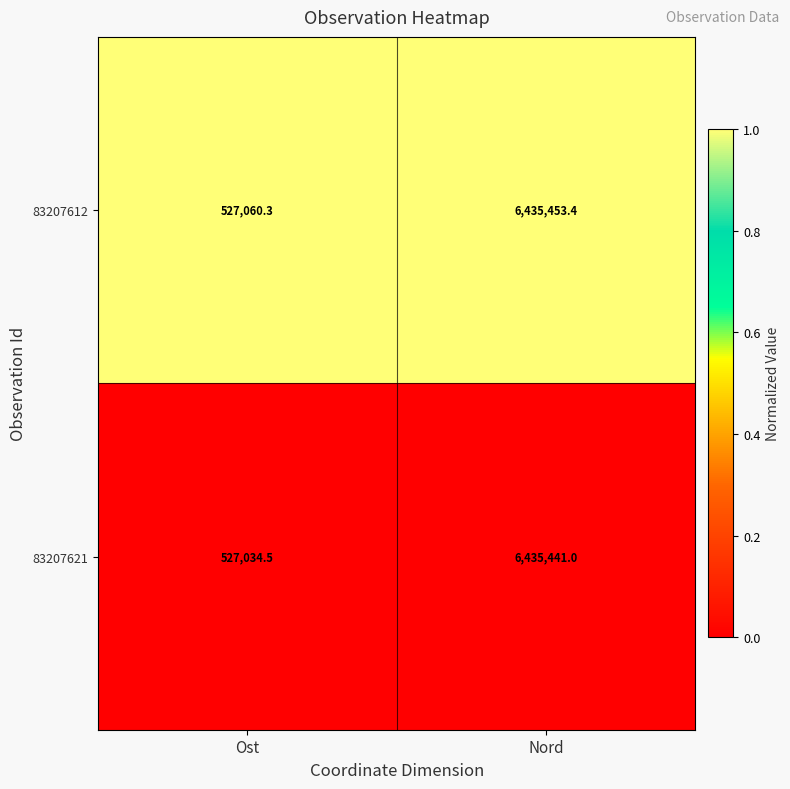

What is the total value across all series at Ost?

1054094.8